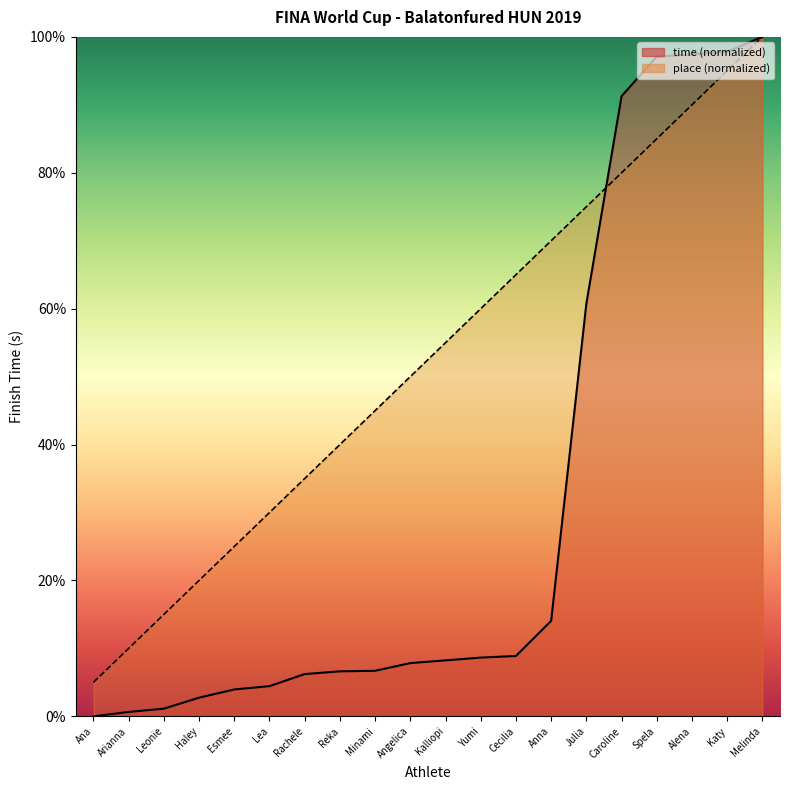

True or false: place and time intersect in this chart.

True